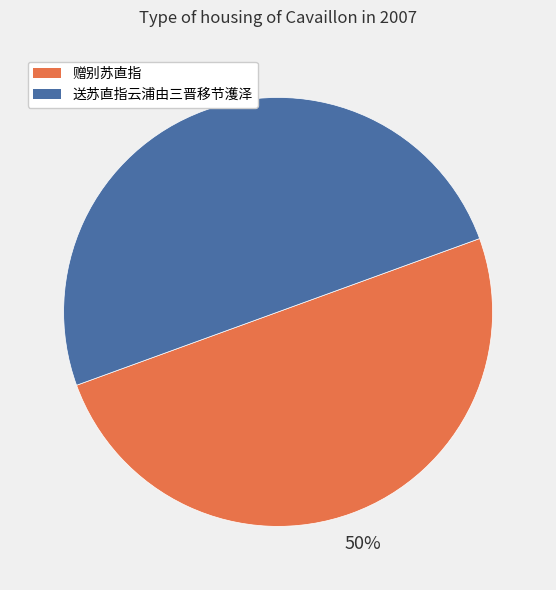

True or false: 赠别苏直指 accounts for 50% of the total.

True